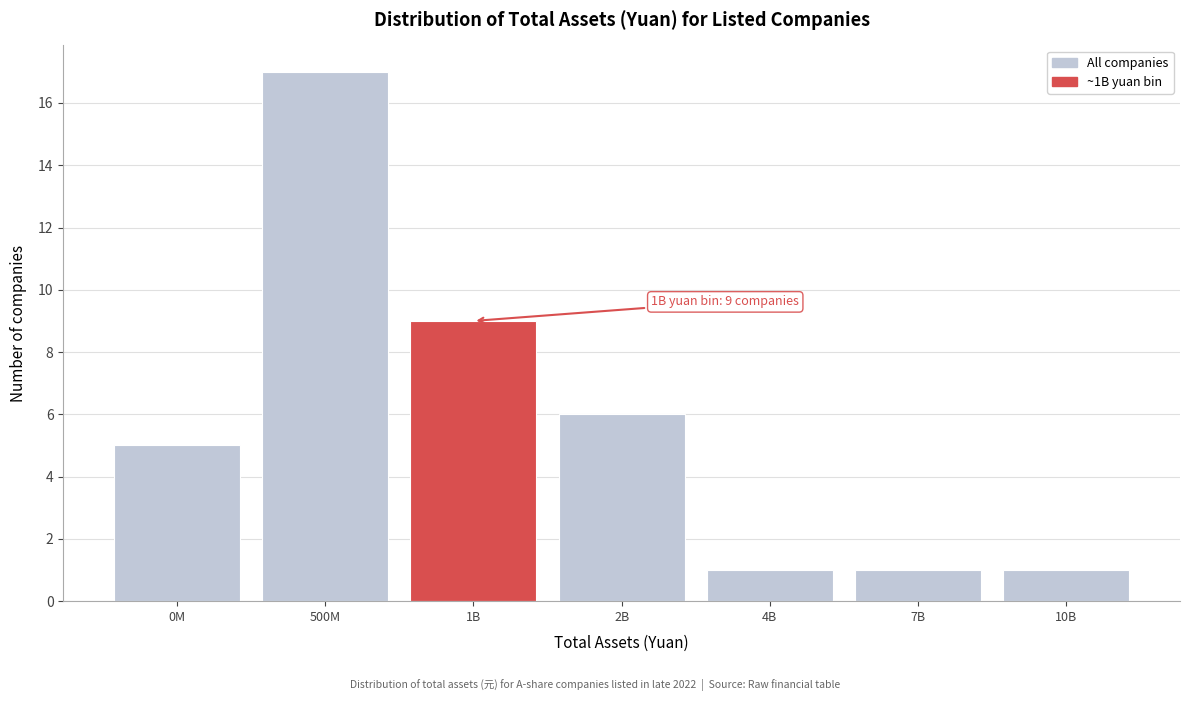

Reading right to left, what are all the values shown in this chart?

1	1	1	6	9	17	5